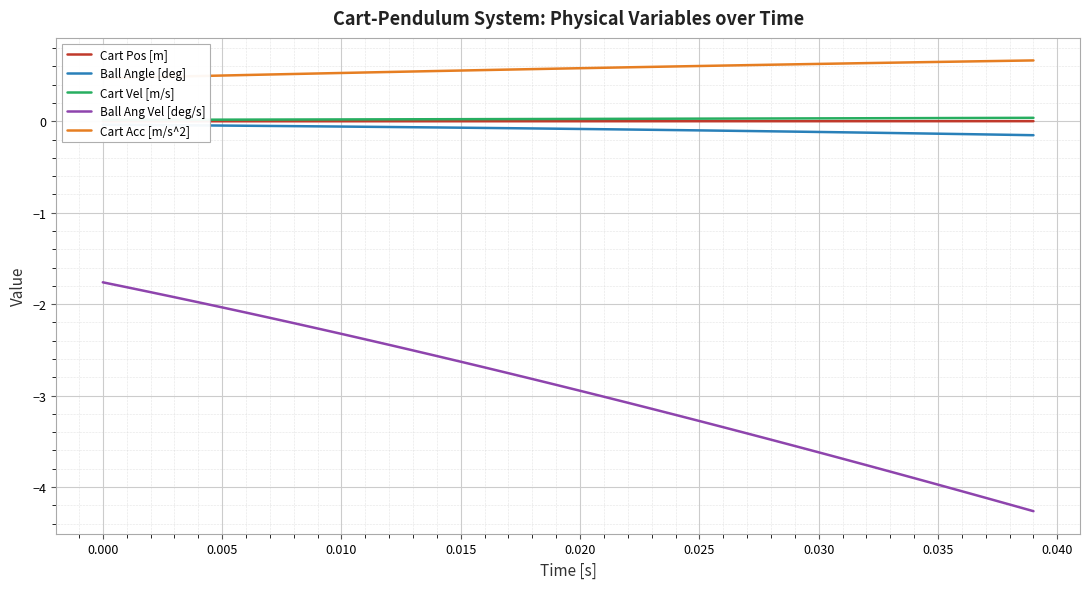

What is the highest value of the Ball Ang Vel [deg/s] series?

-1.8